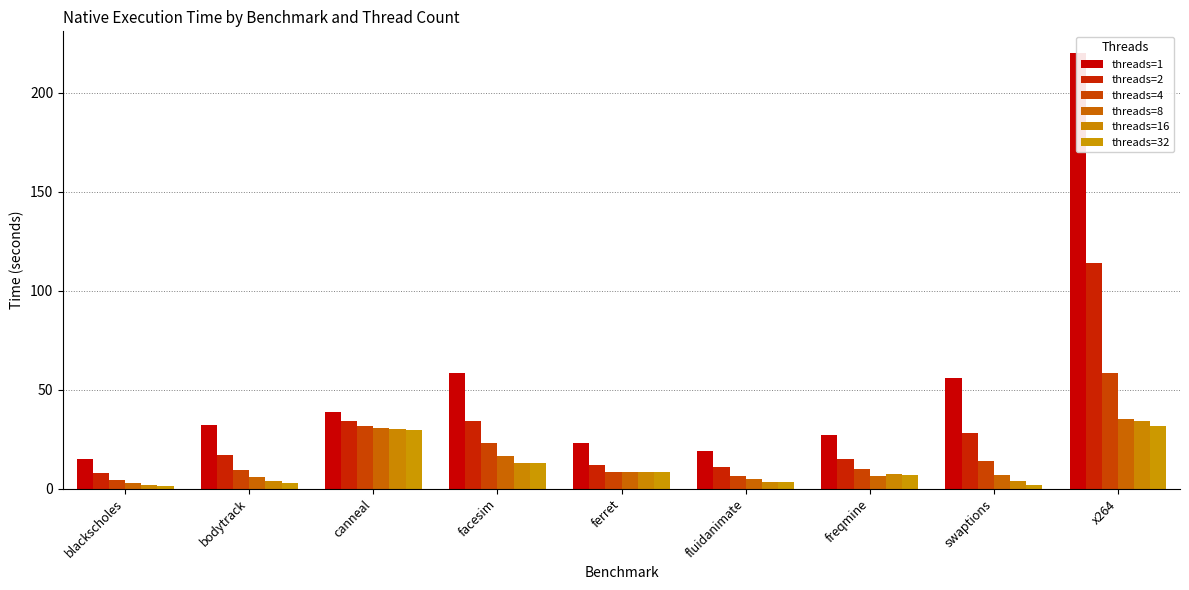

At which category is the sum across all series the highest?

x264